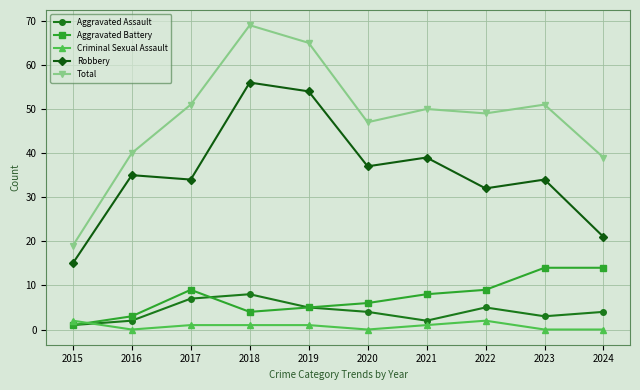

Is it true that Total equals 17 at 2020?

False